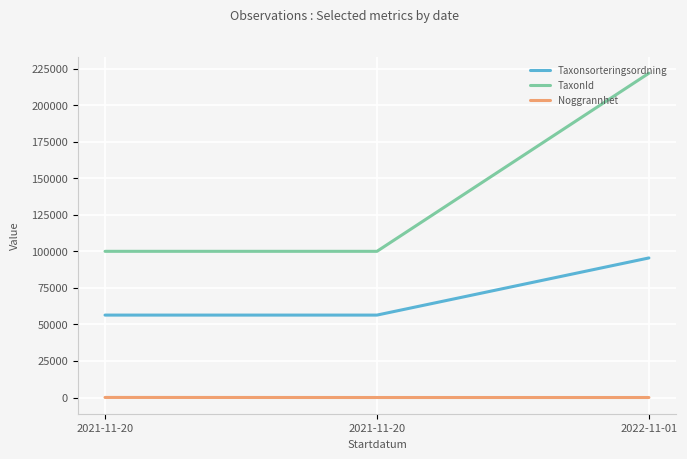

At which label is Taxonsorteringsordning closest to 75965?

2021-11-20